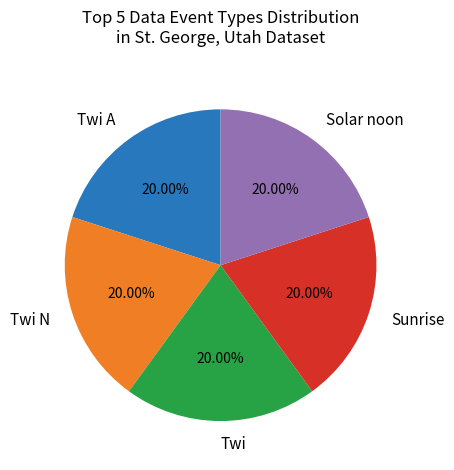

Approximately how many times larger is the value at Sunrise compared to Twi?

1.0